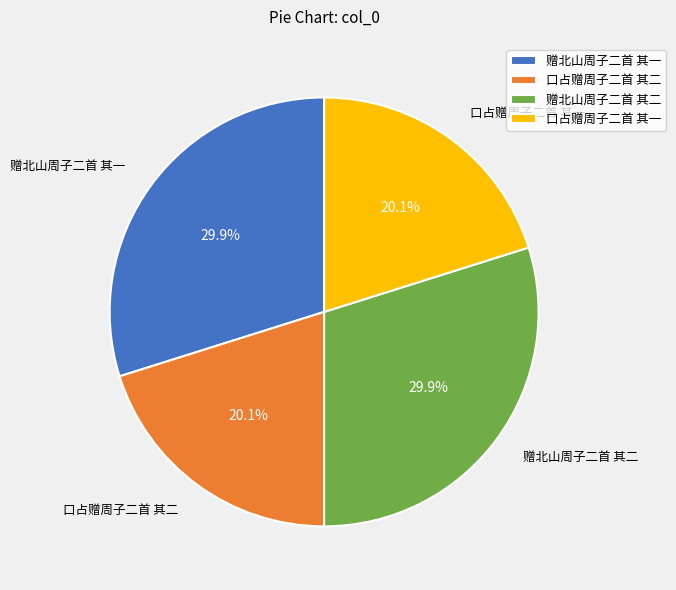

Between 口占赠周子二首 其一 and 赠北山周子二首 其一, which is larger?

赠北山周子二首 其一